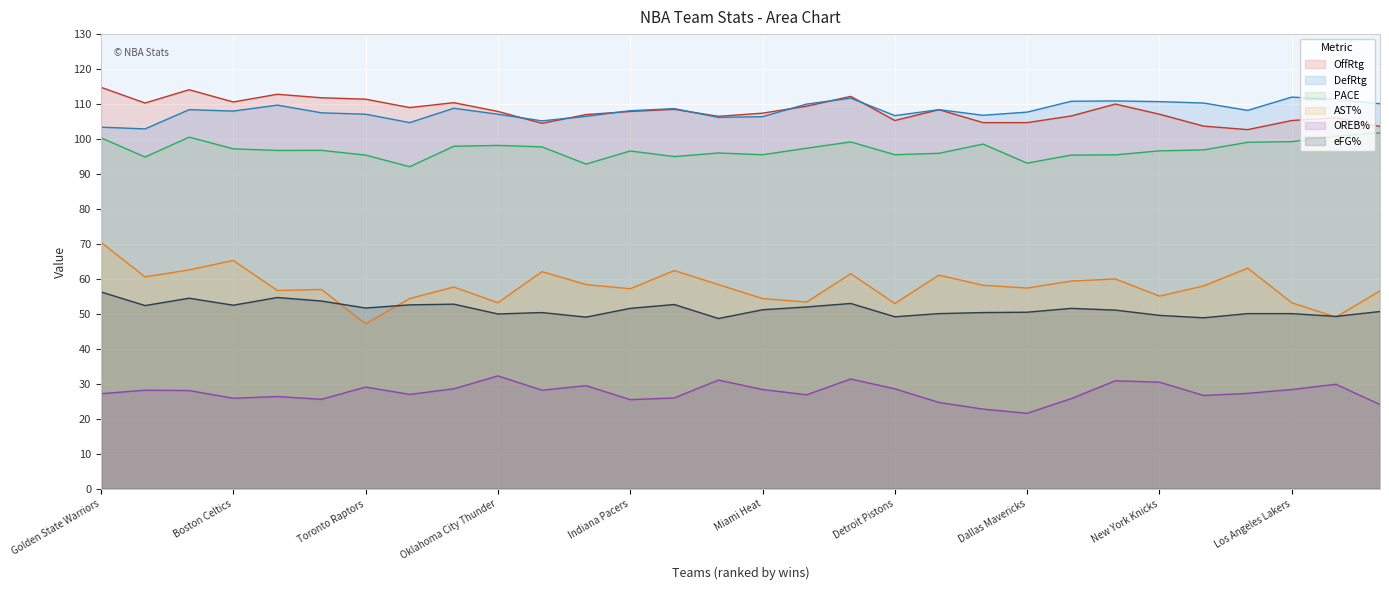

At how many categories does at least one series exceed 45?

30